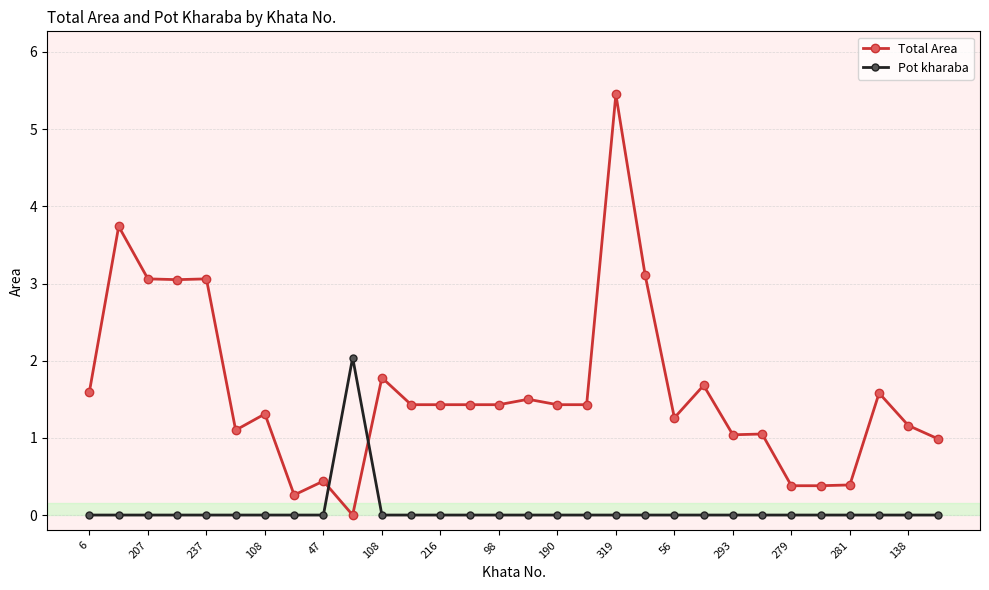

What is the sum of all Total Area values?

48.0